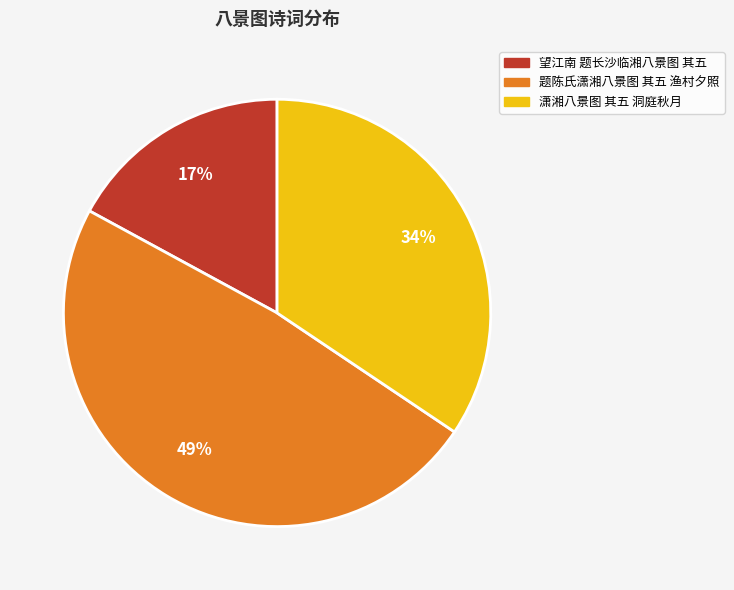

Combined, do 潇湘八景图 其五 洞庭秋月 and 望江南 题长沙临湘八景图 其五 account for over 50%?

Yes